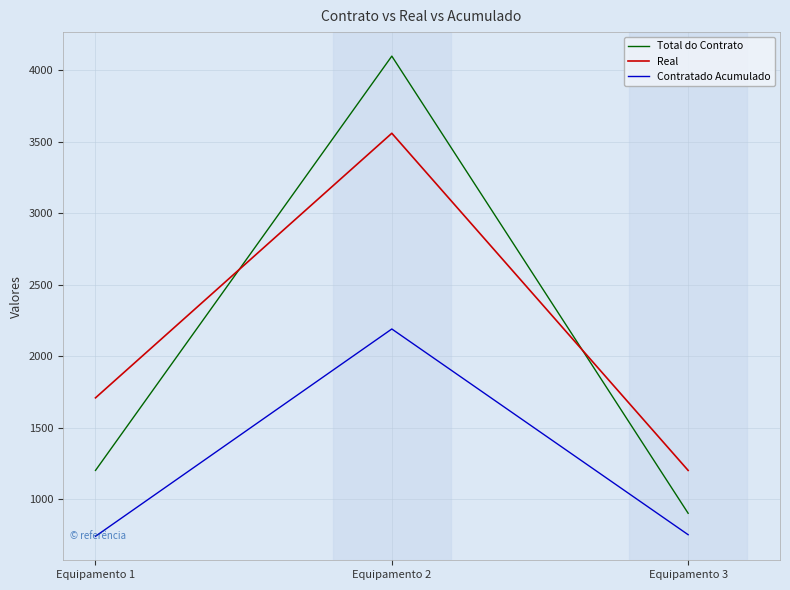

What is the maximum value shown in the chart?

4100